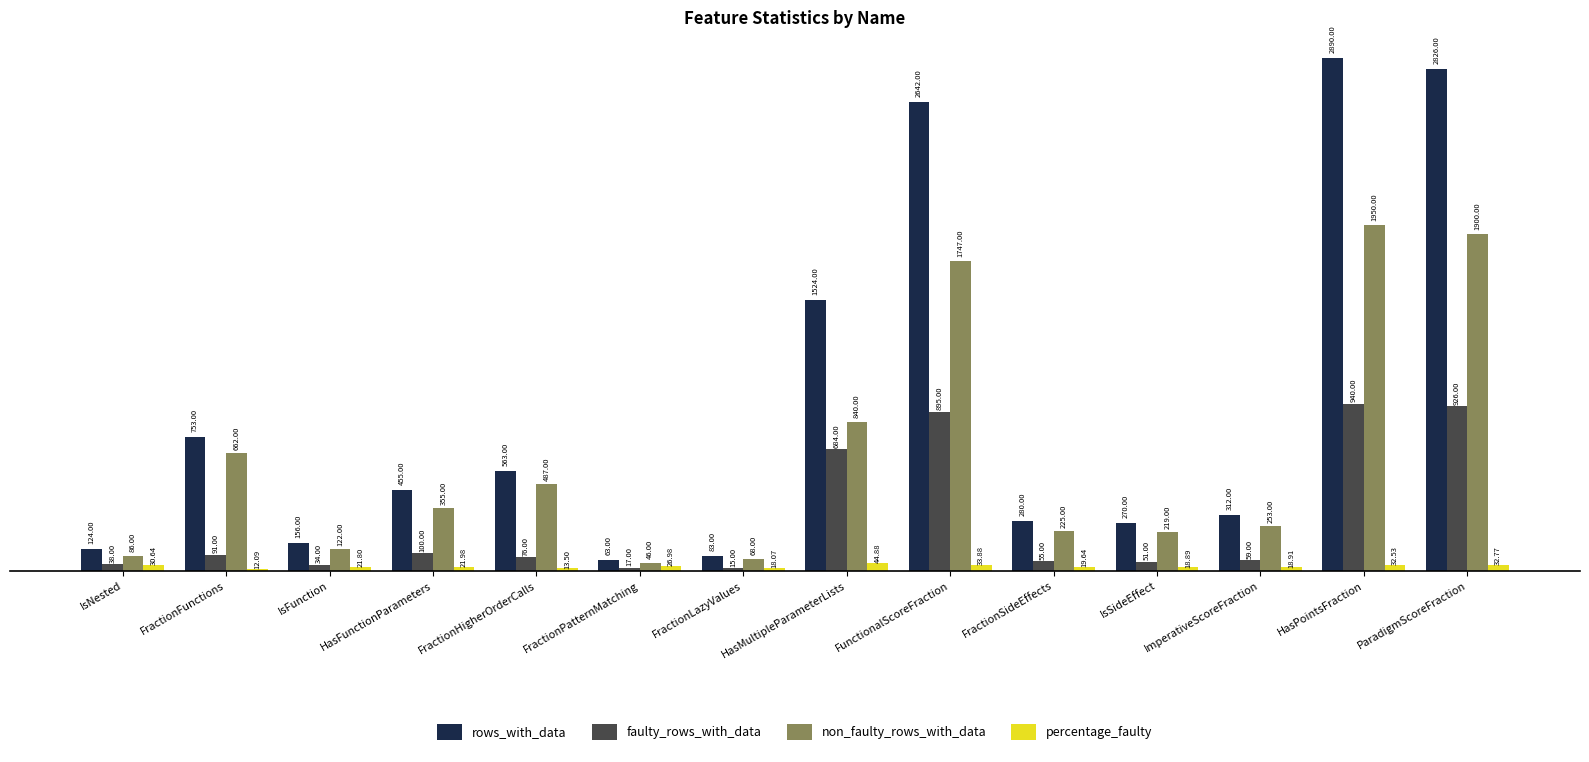

How many groups of bars are there?

14